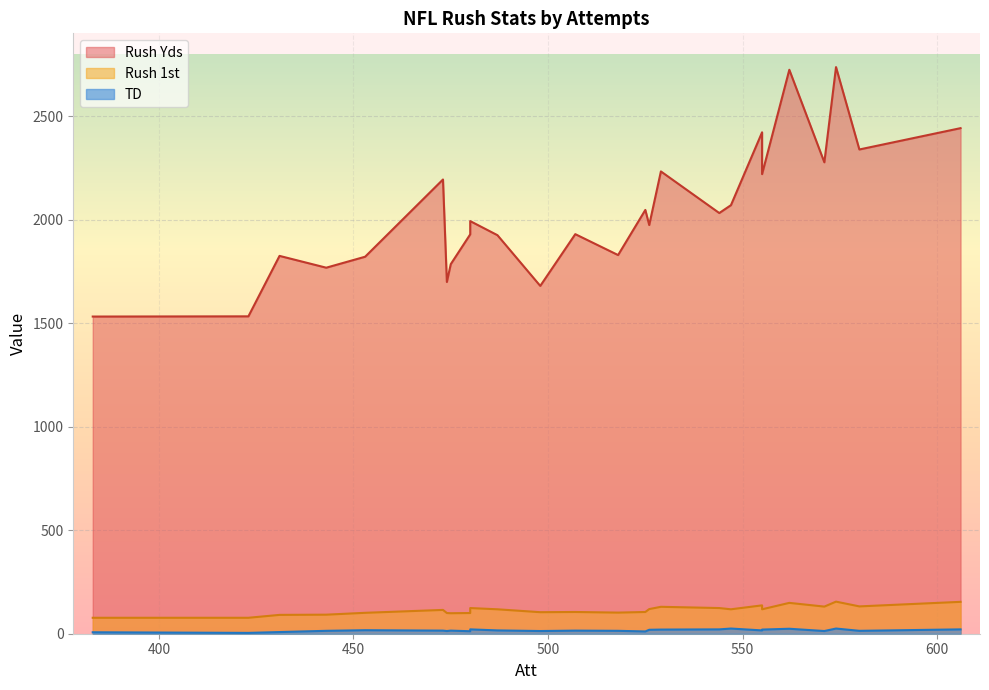

True or false: Rush 1st and Rush Yds cross at least once.

False